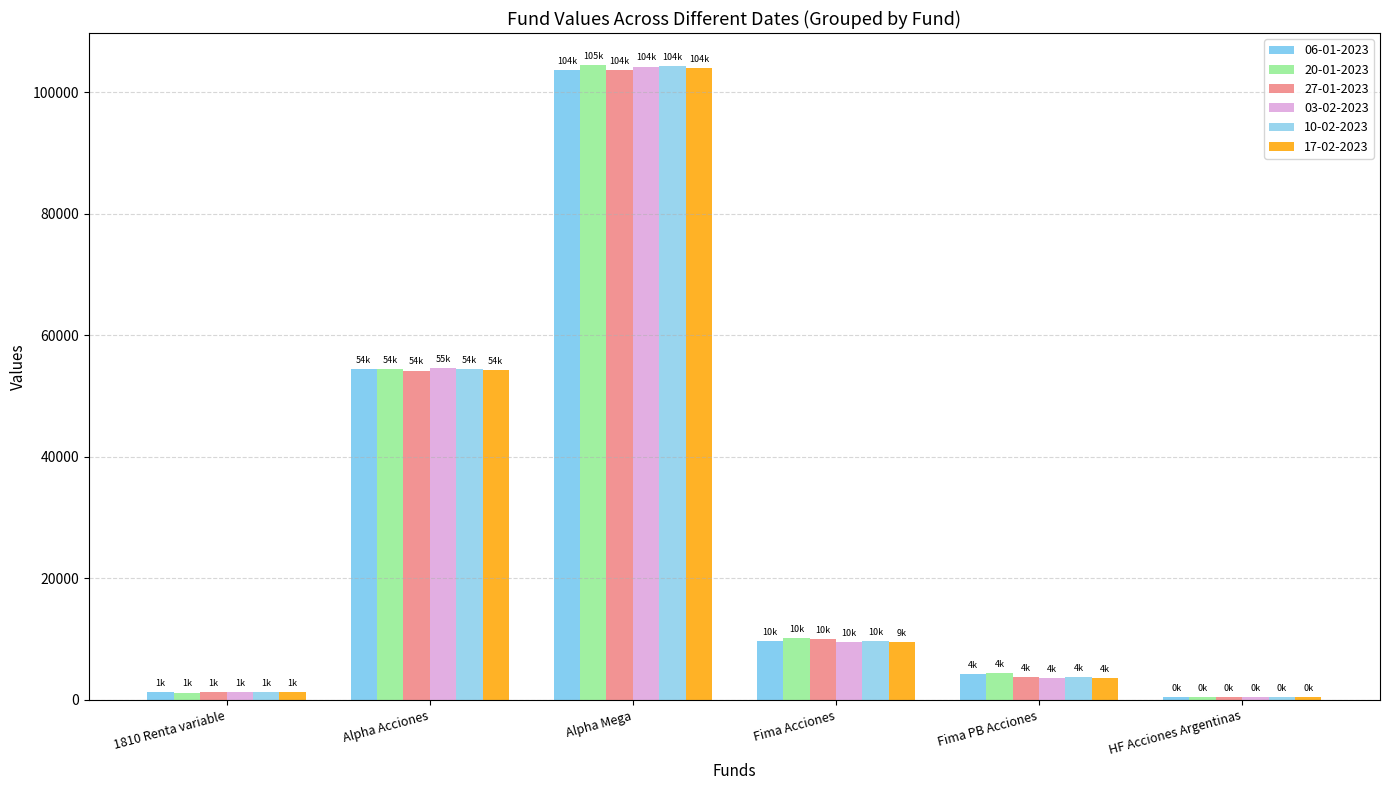

Reading left to right, what are all the values shown in this chart?

06-01-2023: 1810 Renta variable=1263.6	Alpha Acciones=54394.5	Alpha Mega=103608.9	Fima Acciones=9630.3	Fima PB Acciones=4295.9	HF Acciones Argentinas=408.3
20-01-2023: 1810 Renta variable=1212.8	Alpha Acciones=54435.8	Alpha Mega=104512.8	Fima Acciones=10228.3	Fima PB Acciones=4368.1	HF Acciones Argentinas=475.5
27-01-2023: 1810 Renta variable=1268.9	Alpha Acciones=54206.6	Alpha Mega=103627.4	Fima Acciones=10037.5	Fima PB Acciones=3773.7	HF Acciones Argentinas=478.1
03-02-2023: 1810 Renta variable=1234.4	Alpha Acciones=54548.4	Alpha Mega=104214.9	Fima Acciones=9536.5	Fima PB Acciones=3662.9	HF Acciones Argentinas=451.6
10-02-2023: 1810 Renta variable=1257.3	Alpha Acciones=54377.8	Alpha Mega=104281.6	Fima Acciones=9729.5	Fima PB Acciones=3808.6	HF Acciones Argentinas=448.8
17-02-2023: 1810 Renta variable=1248.6	Alpha Acciones=54316.7	Alpha Mega=103951.6	Fima Acciones=9499.8	Fima PB Acciones=3657.0	HF Acciones Argentinas=438.1